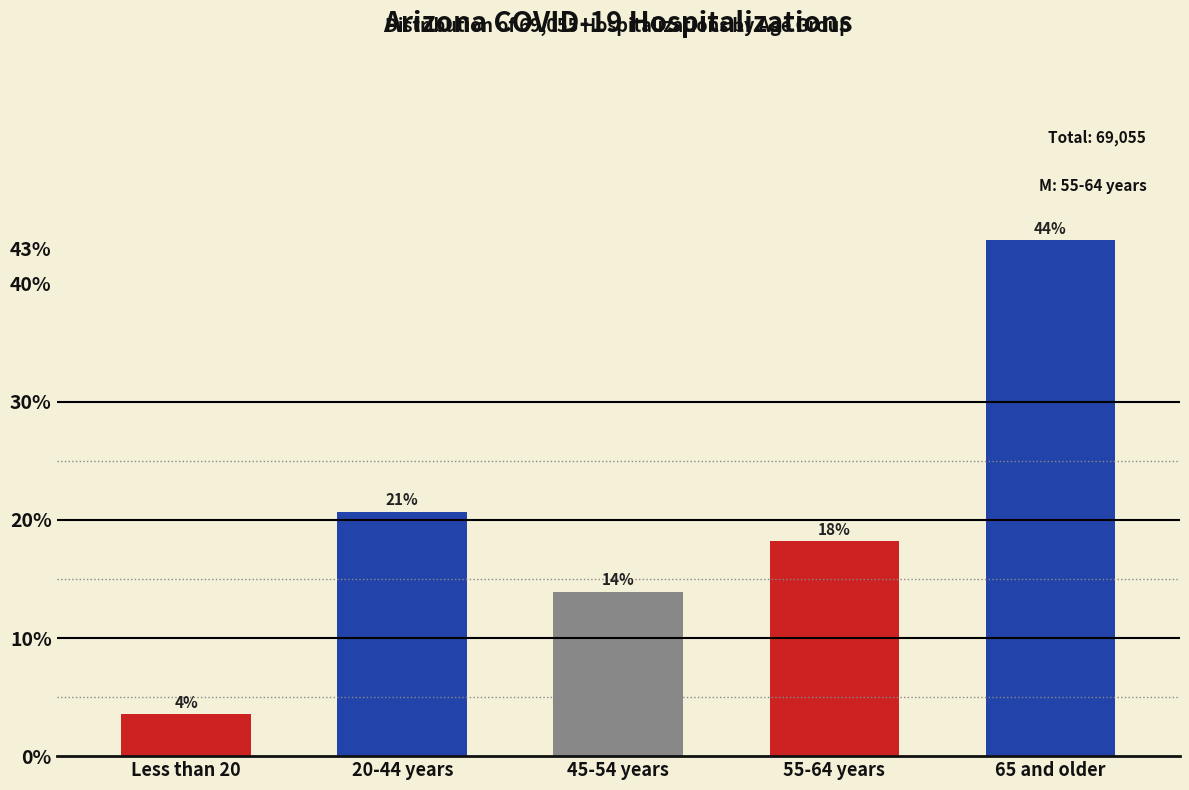

How many bars are there in total?

5